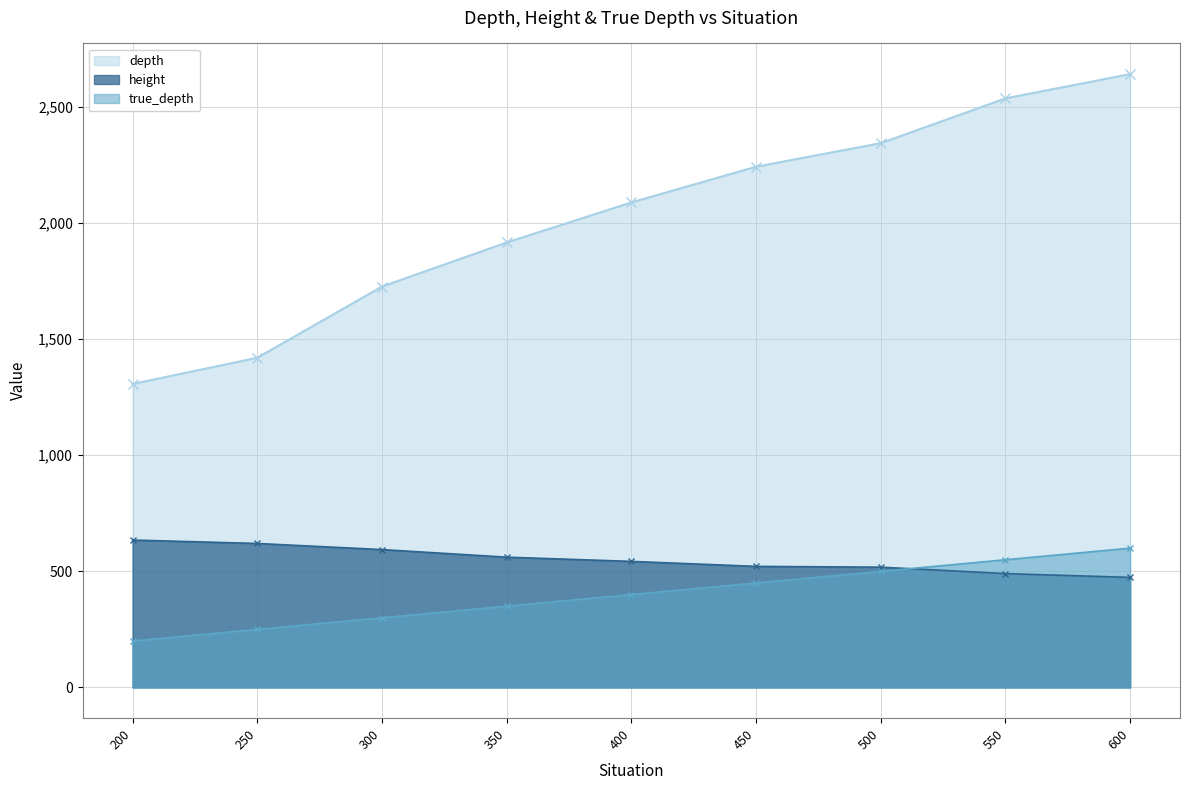

What is the total value across all series at 300?

2620.2